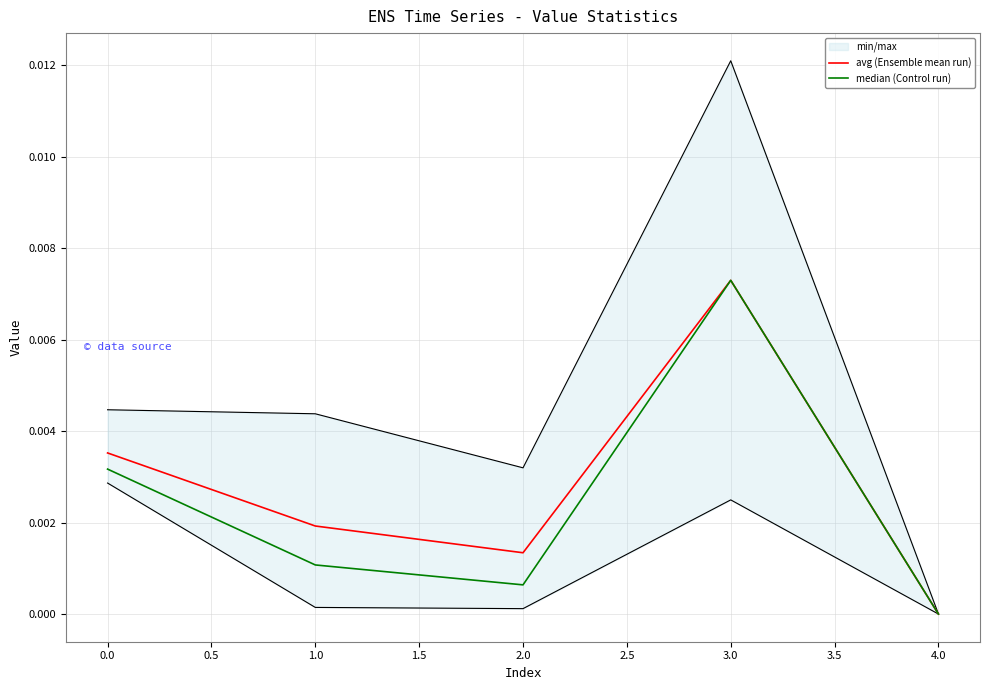

Where is median (Control run) nearest to the value 0?

4.0